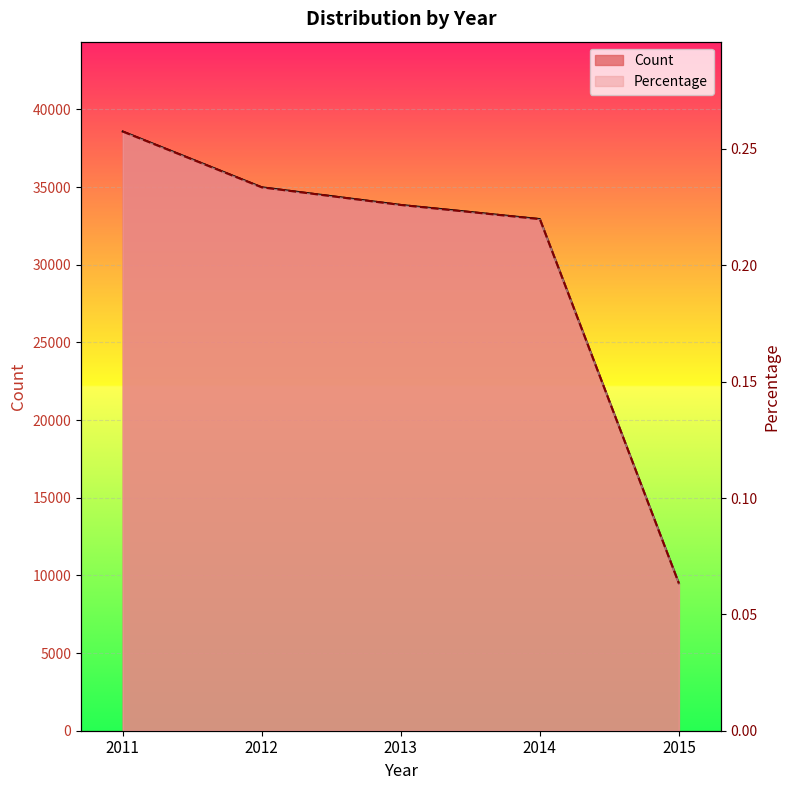

What is the sum of all Percentage values?

1.0